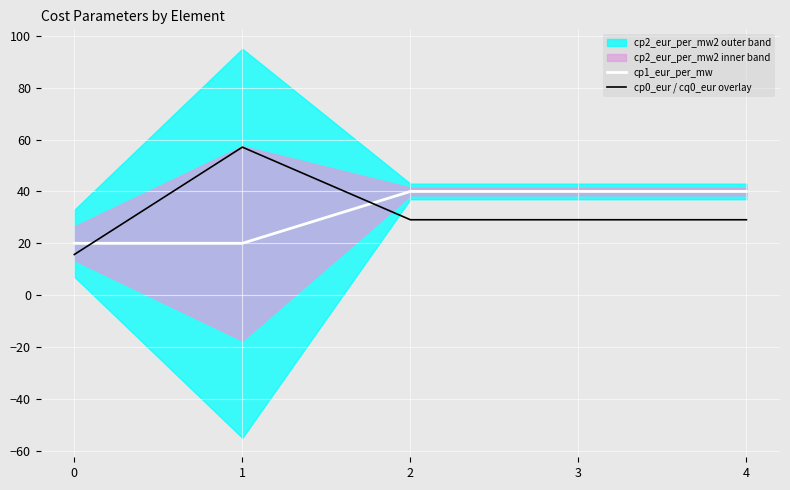

How many lines are shown in the chart?

2